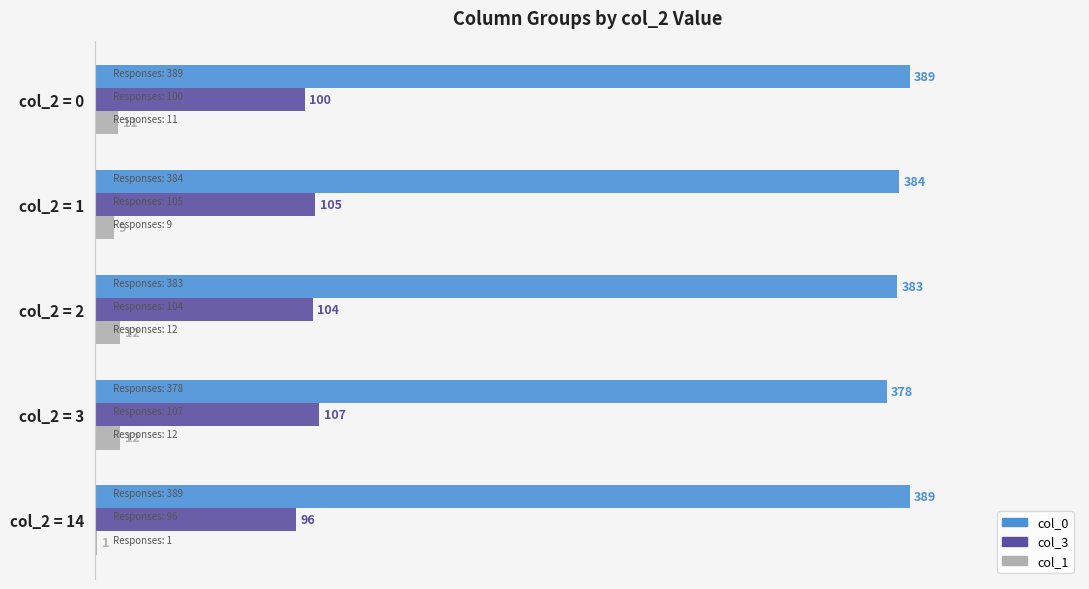

What is the maximum value shown in the chart?

389